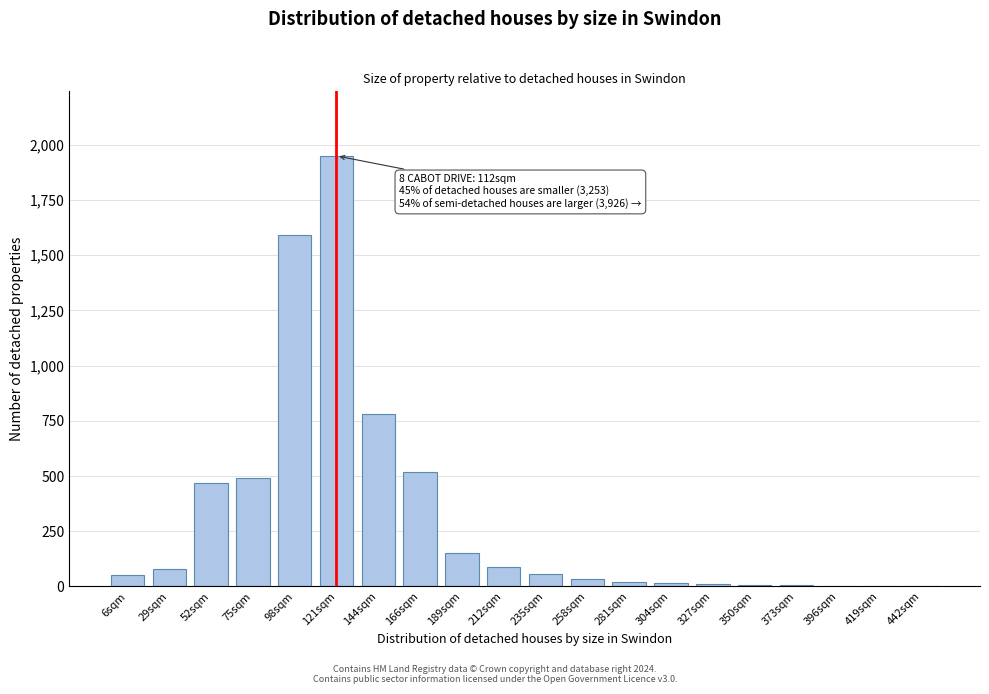

Where is the data nearest to the value 975?

144sqm